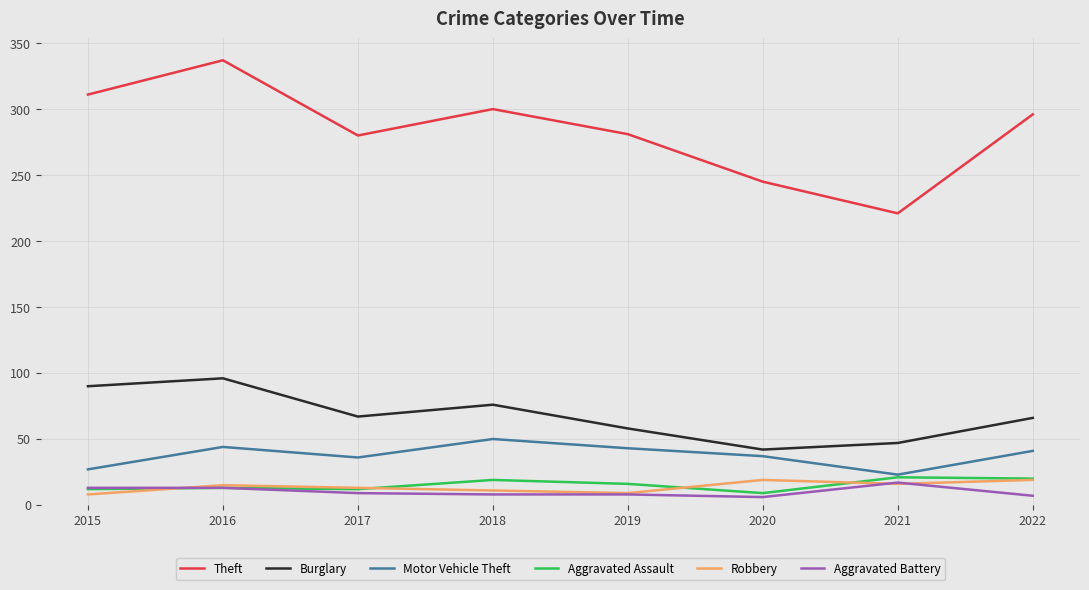

True or false: Theft has a value of 160 at 2022.

False